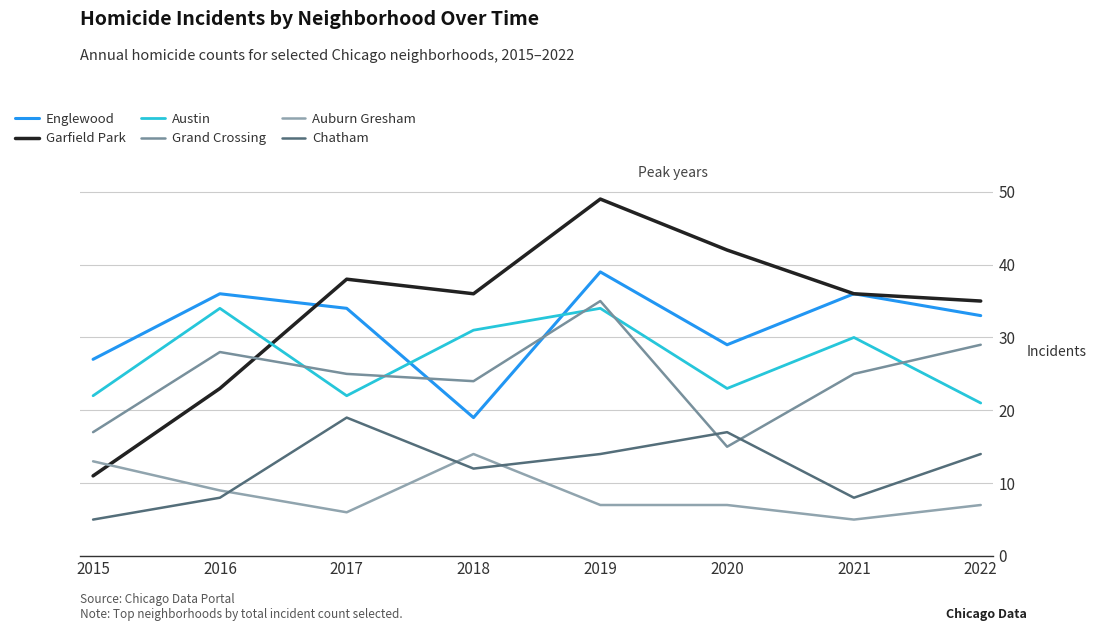

True or false: Auburn Gresham has more than 1 points higher than both neighbors.

False